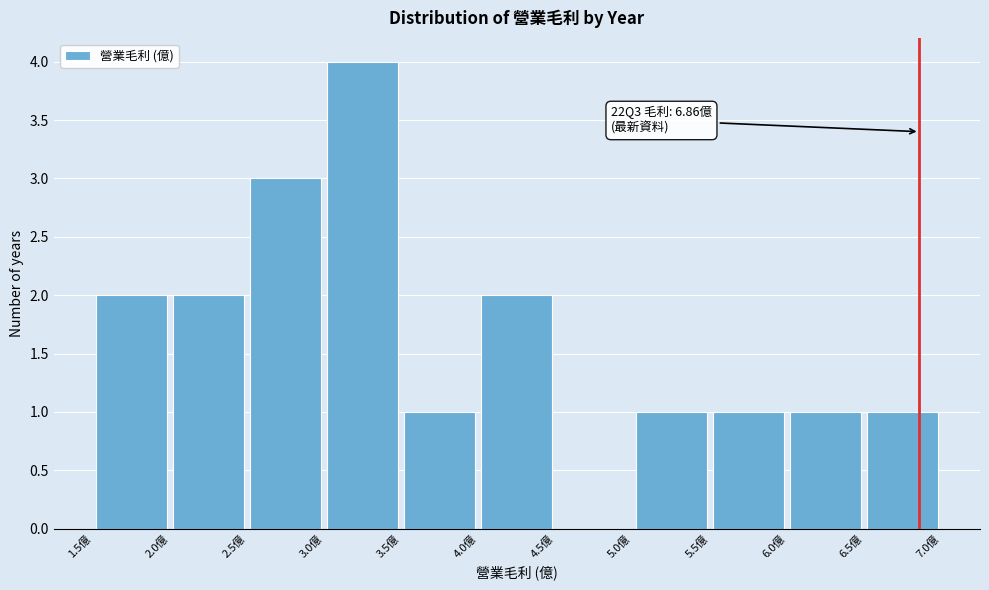

Which range on the x-axis has the tallest bar?

3.0 to 3.5